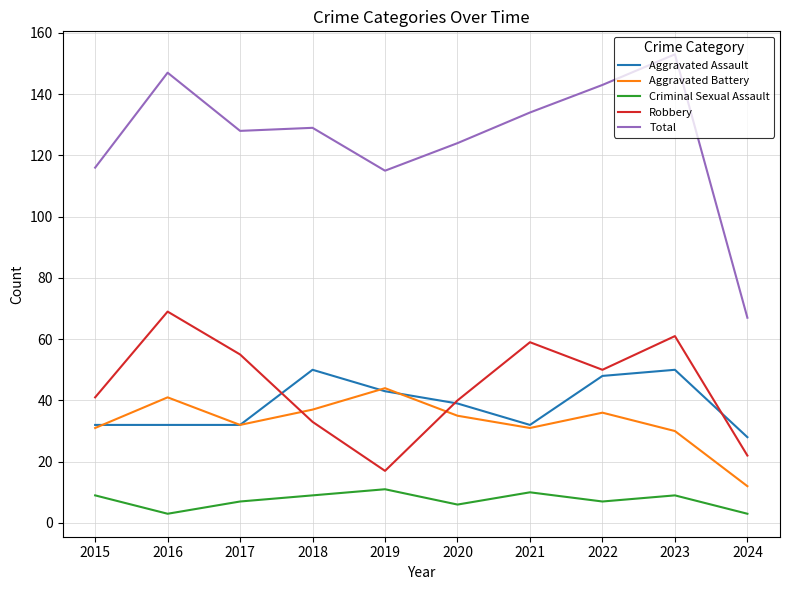

Is this an area chart (filled region under the line)?

No